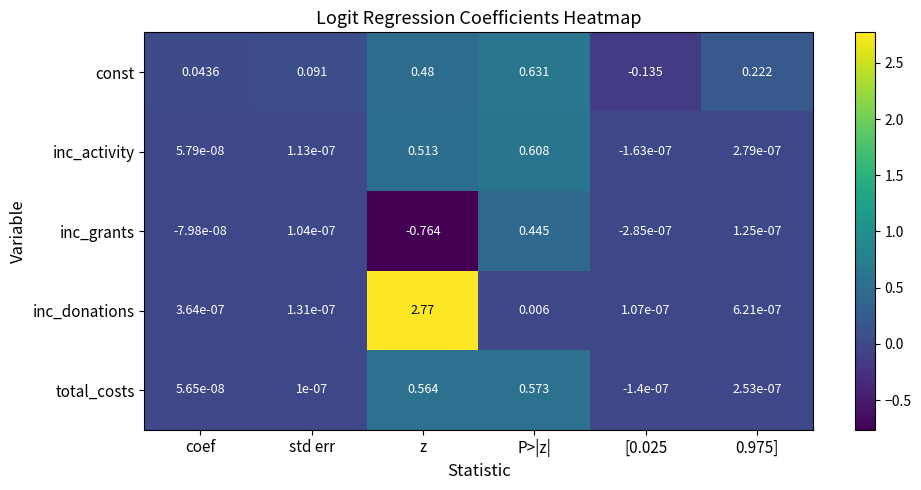

At which category is the sum across all series the highest?

z